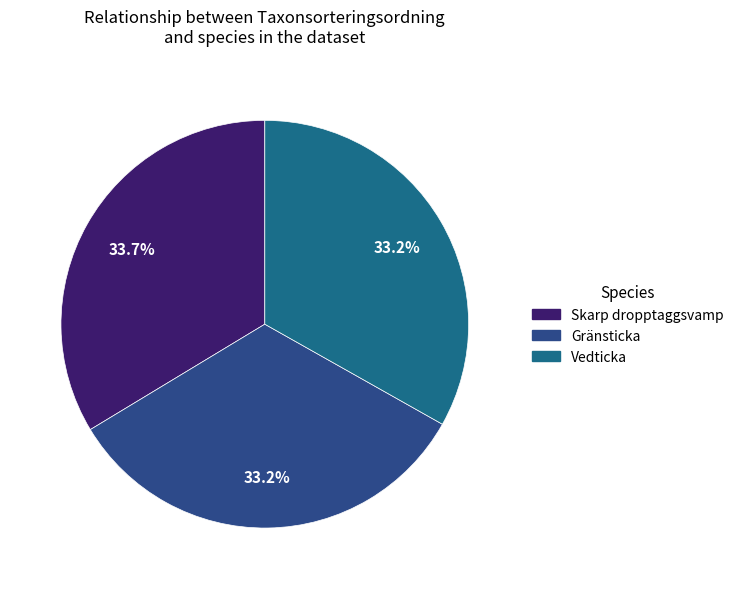

What is the ratio of the value at Gränsticka to the value at Vedticka?

1.0